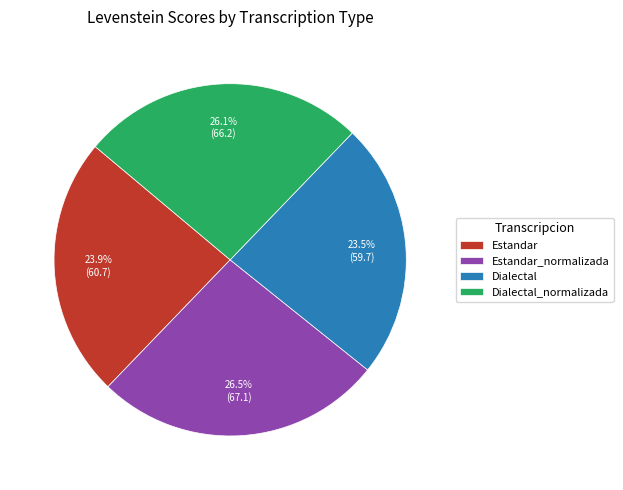

To the nearest percent, what is the average slice percentage?

25%